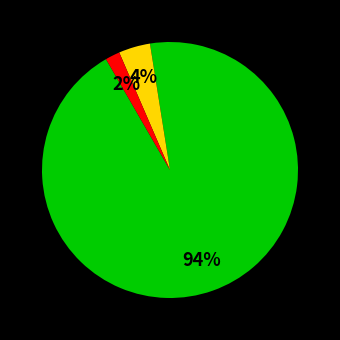

Is there any slice that represents more than half of the pie?

Yes